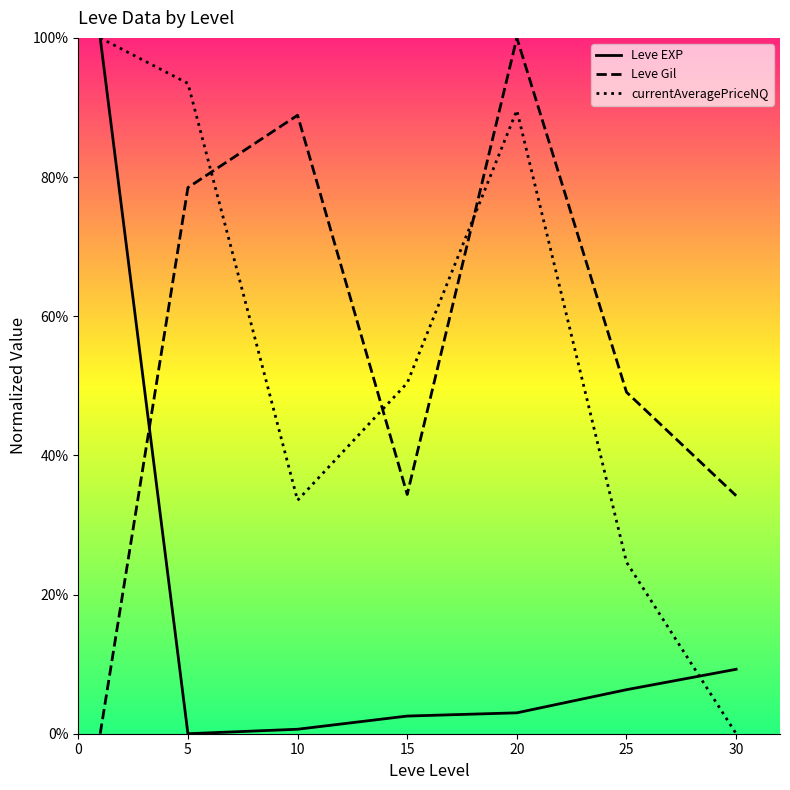

How many data points in currentAveragePriceNQ are less than 50?

3